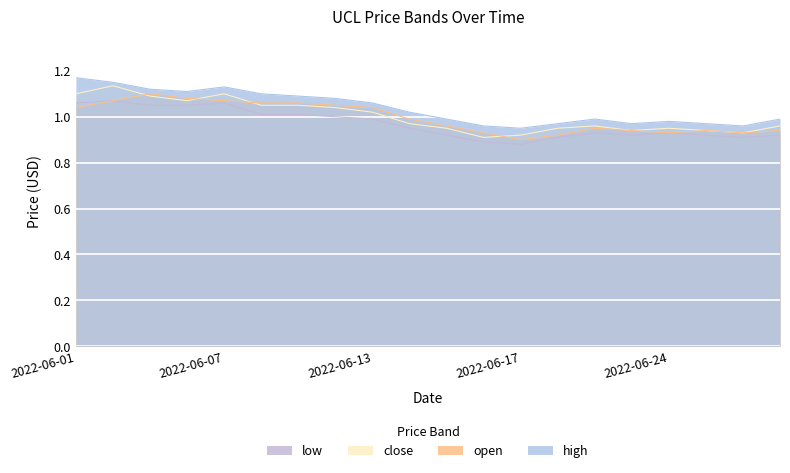

What is the sum of the open values at 2022-06-21 and 2022-06-02?

2.0